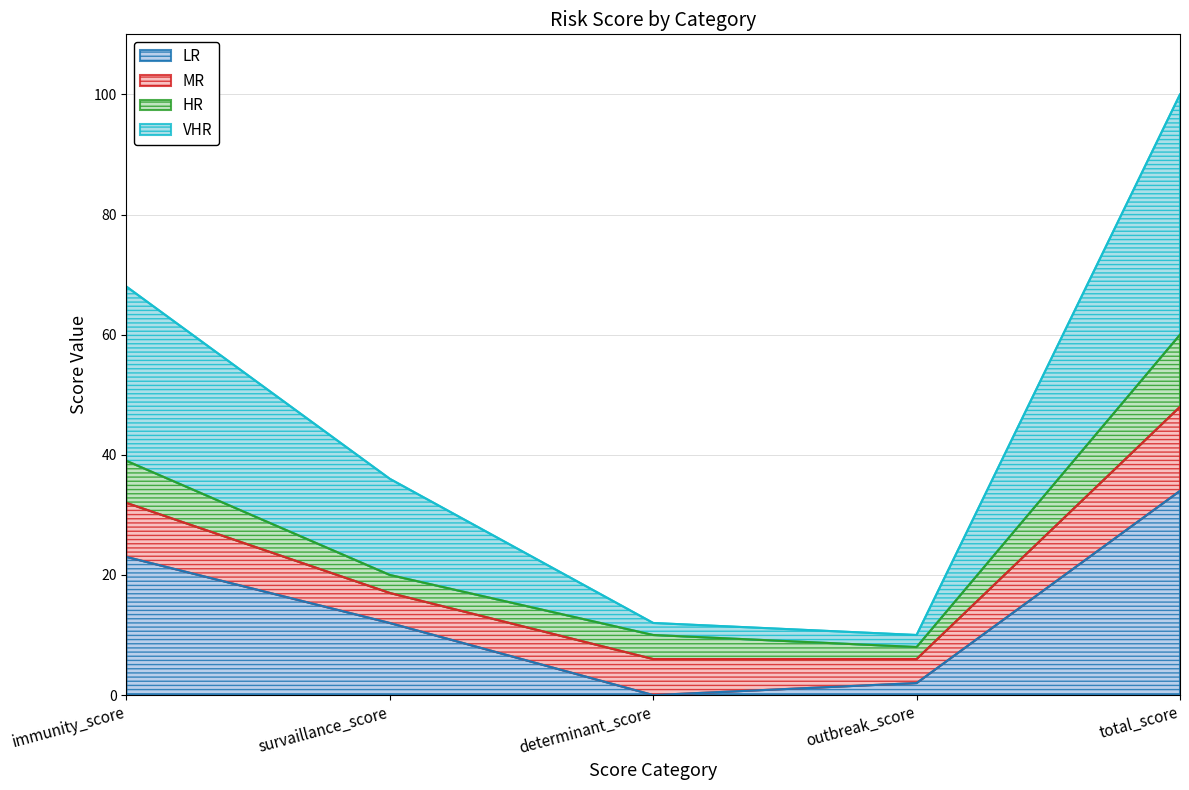

True or false: LR has a value of 0 at determinant_score.

True